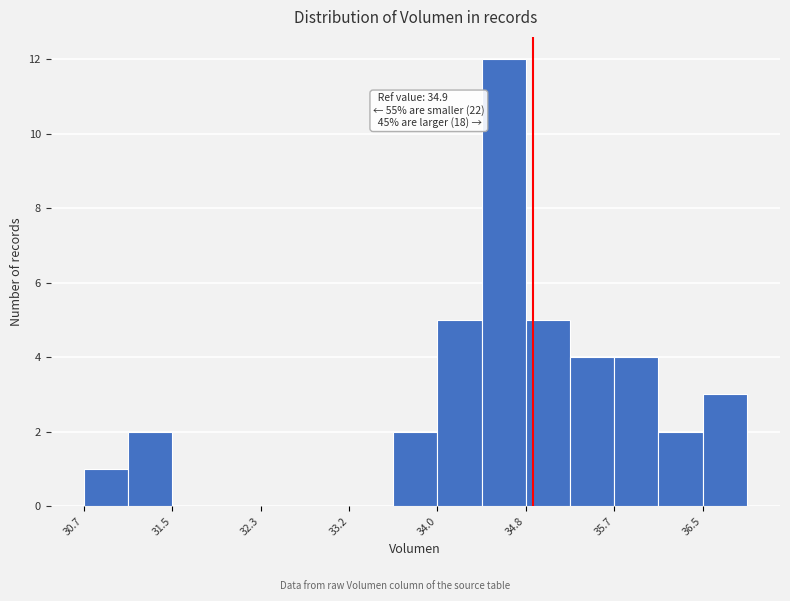

Which range on the x-axis has the tallest bar?

34.4 to 34.8